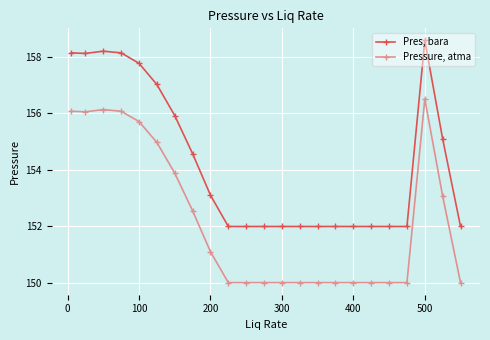

Which series has the largest range (max minus min)?

Pres, bara